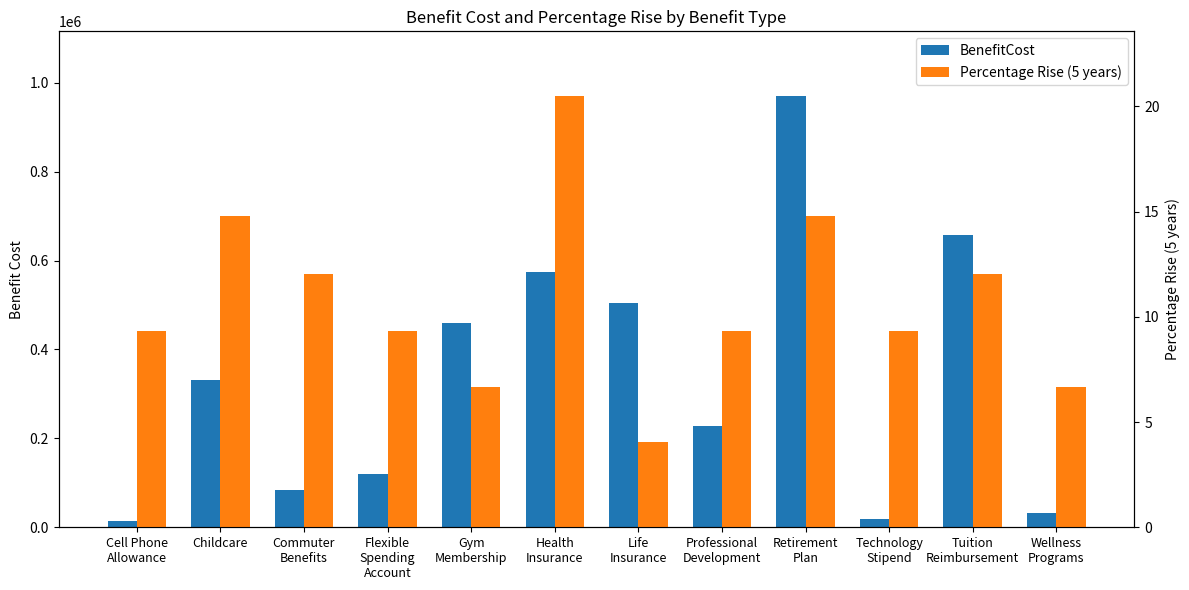

Which series has the widest spread of values?

BenefitCost